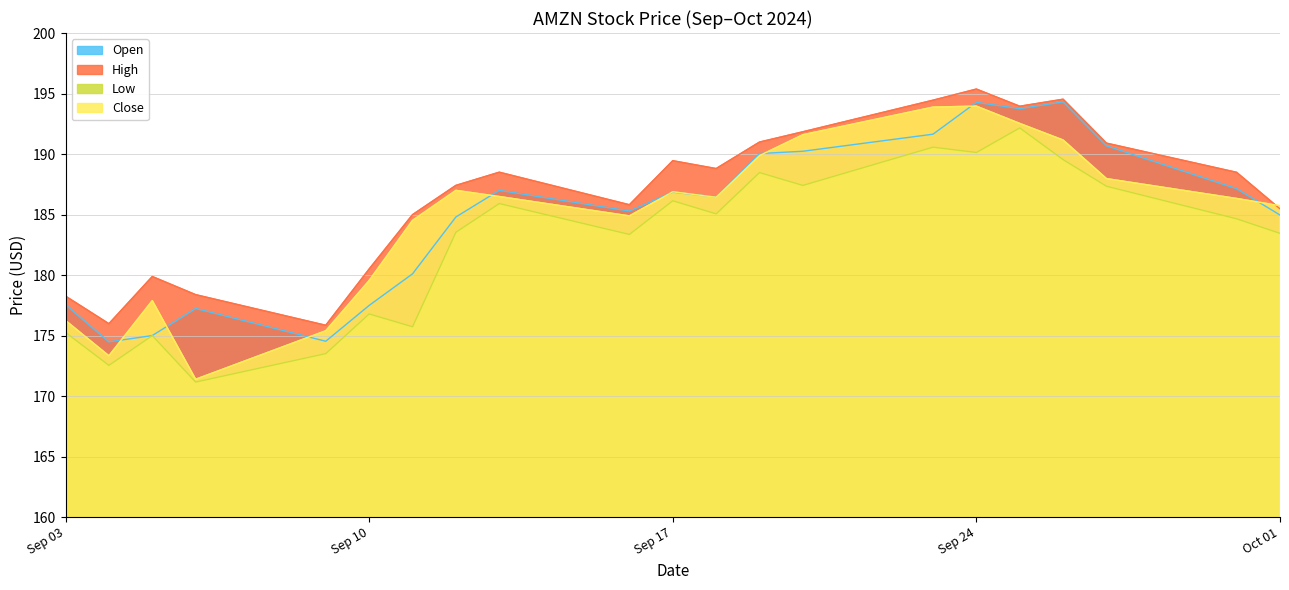

At which label is Open closest to 184?

2024-09-12